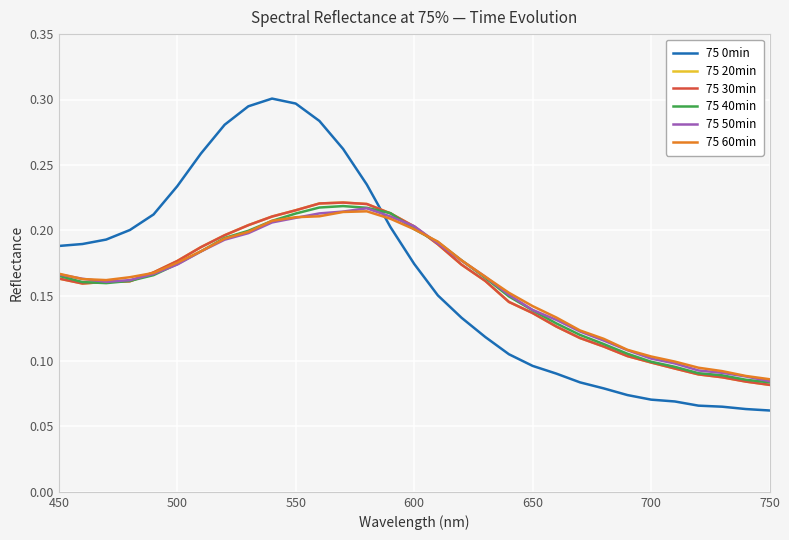

What is the sum of all 75 20min values?

4.9